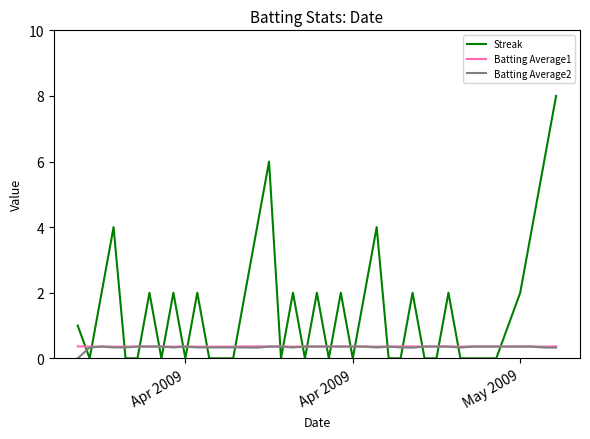

Which series has the largest total across all categories?

Streak